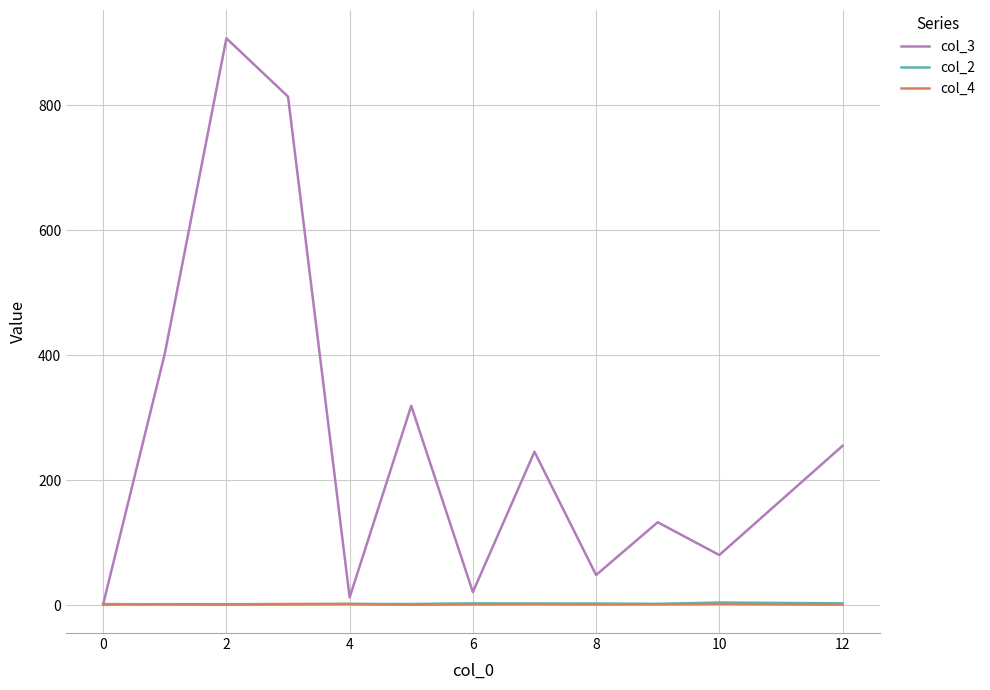

What is the greatest value displayed?

907.0